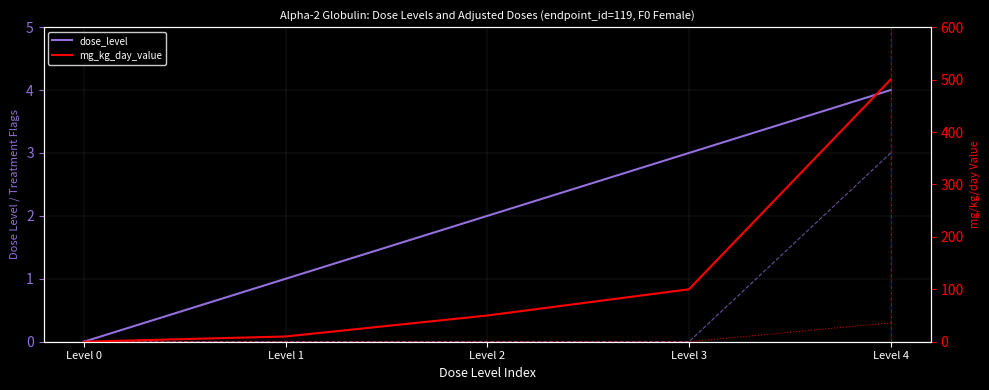

Reading left to right, list all the values displayed in this chart.

dose_level: Level 0=0	Level 1=1	Level 2=2	Level 3=3	Level 4=4
treatment_related (scaled): Level 0=0	Level 1=0	Level 2=0	Level 3=0	Level 4=3
mg_kg_day_value: Level 0=0	Level 1=10	Level 2=50	Level 3=100	Level 4=500
effect_val (% increase): Level 0=0	Level 1=0	Level 2=0	Level 3=0	Level 4=36